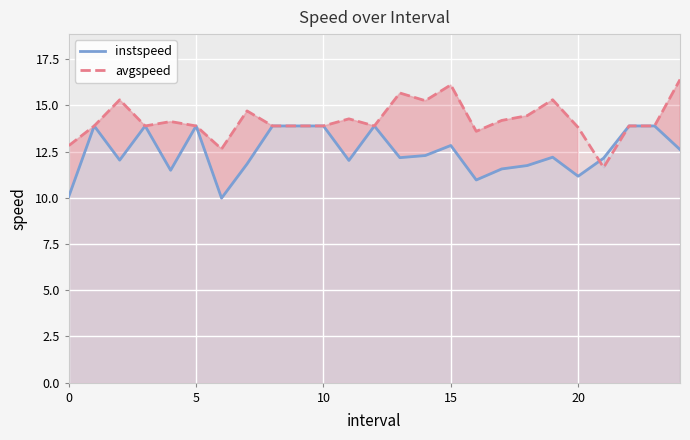

Which series changed the most between 7 and 15?

avgspeed